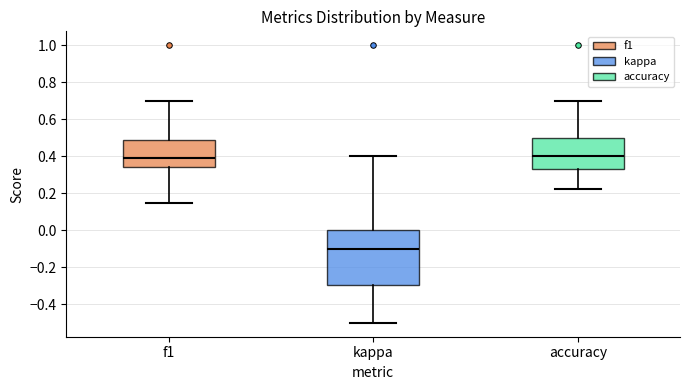

Comparing the boxes themselves (not the whiskers), which one is the tallest?

kappa